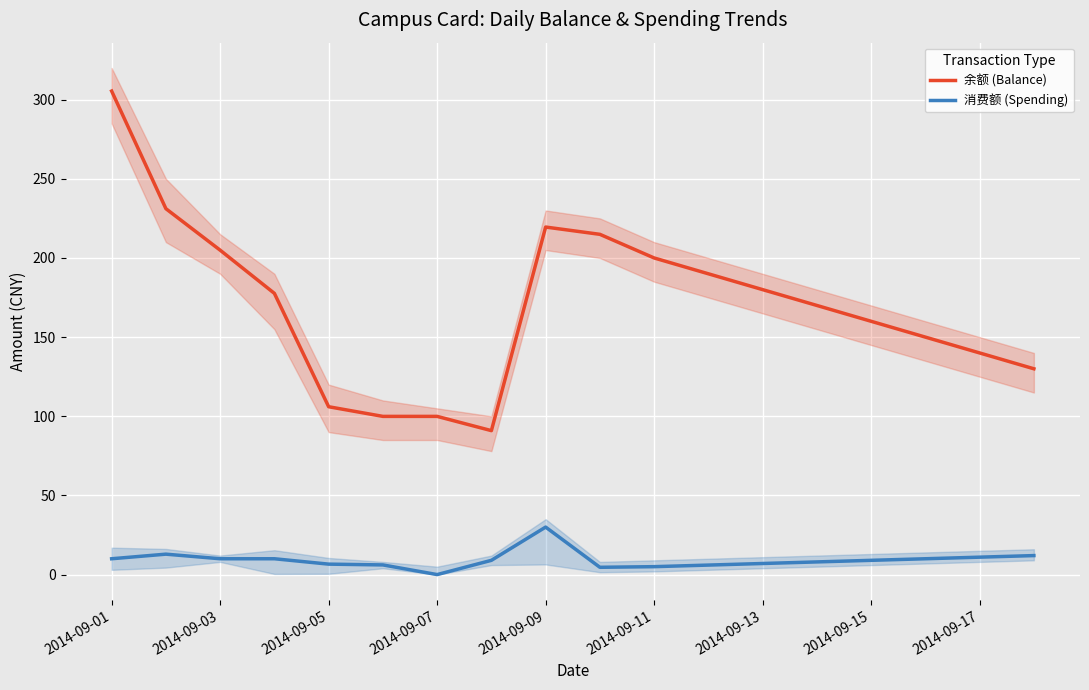

How many interior local peaks does the 消费额 (Spending) series have?

2